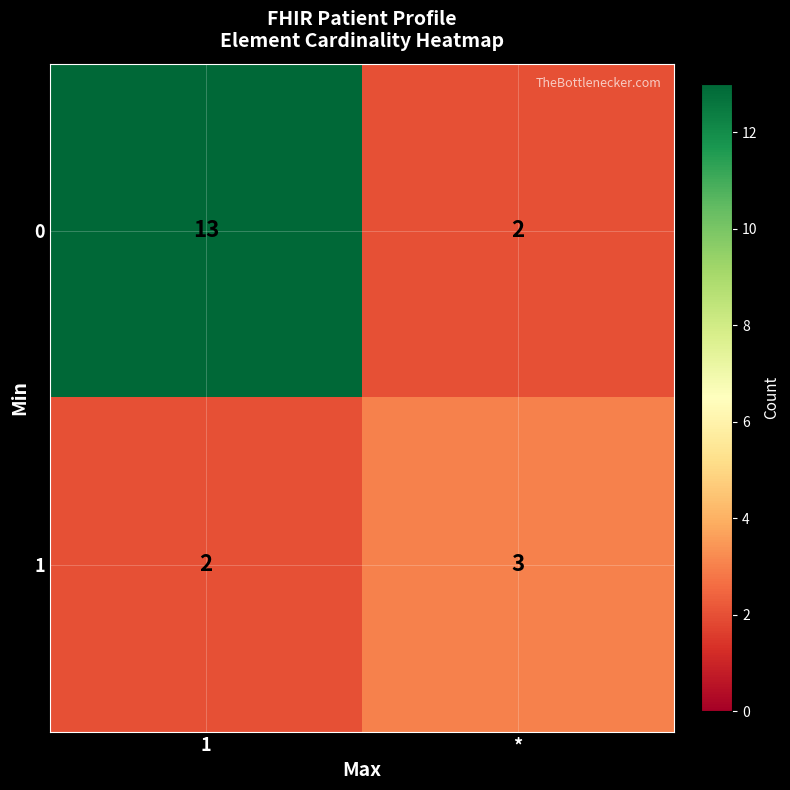

How many distinct data groups are displayed?

2